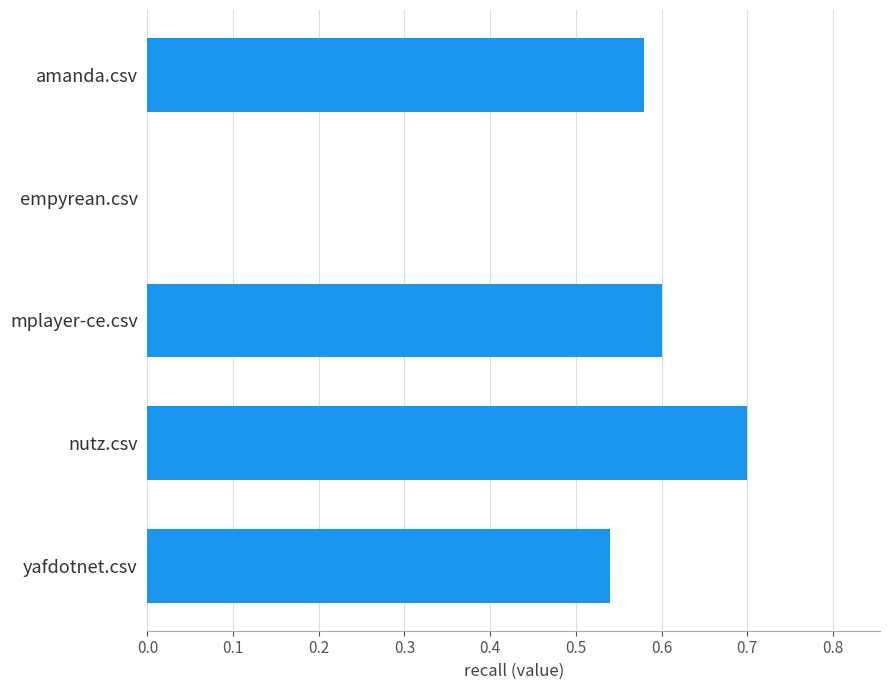

What is the change in value from empyrean.csv to yafdotnet.csv?

+0.5